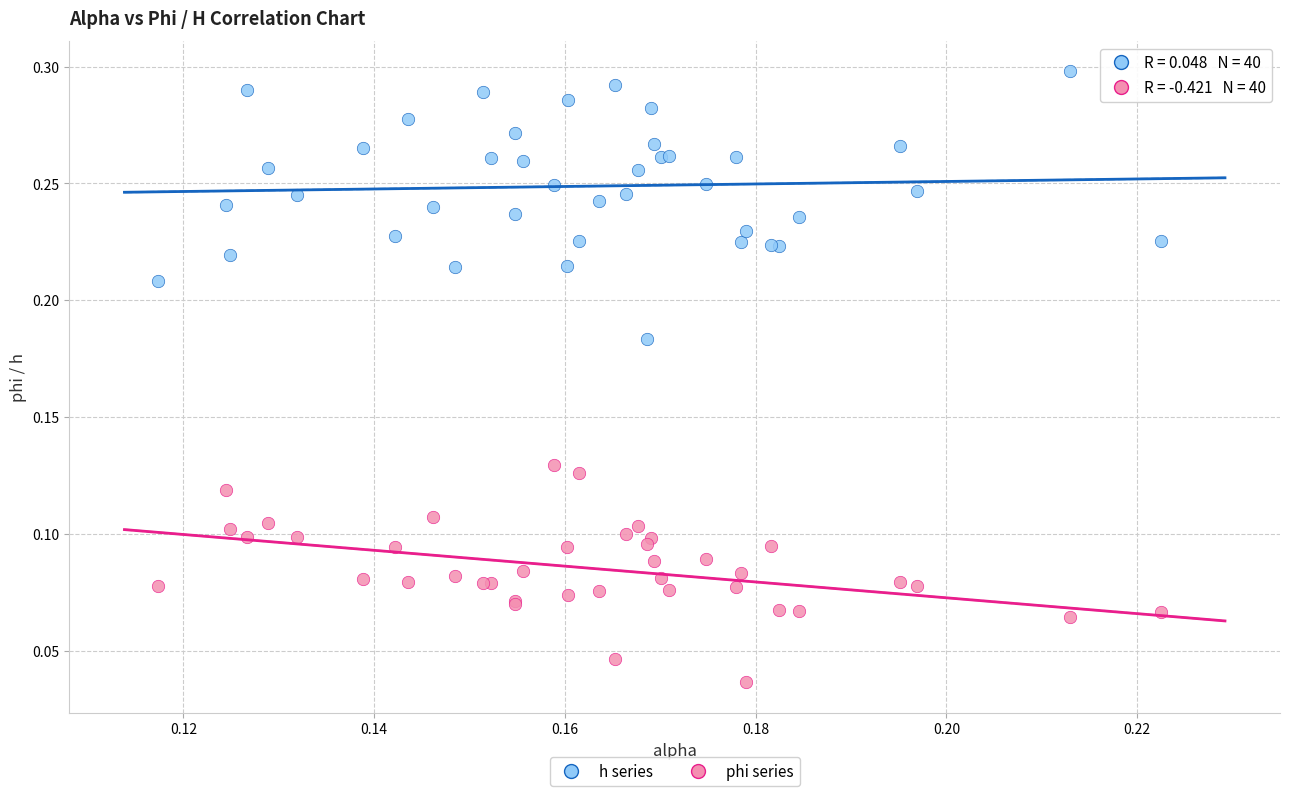

Which series contains the lowest Y value?

phi series